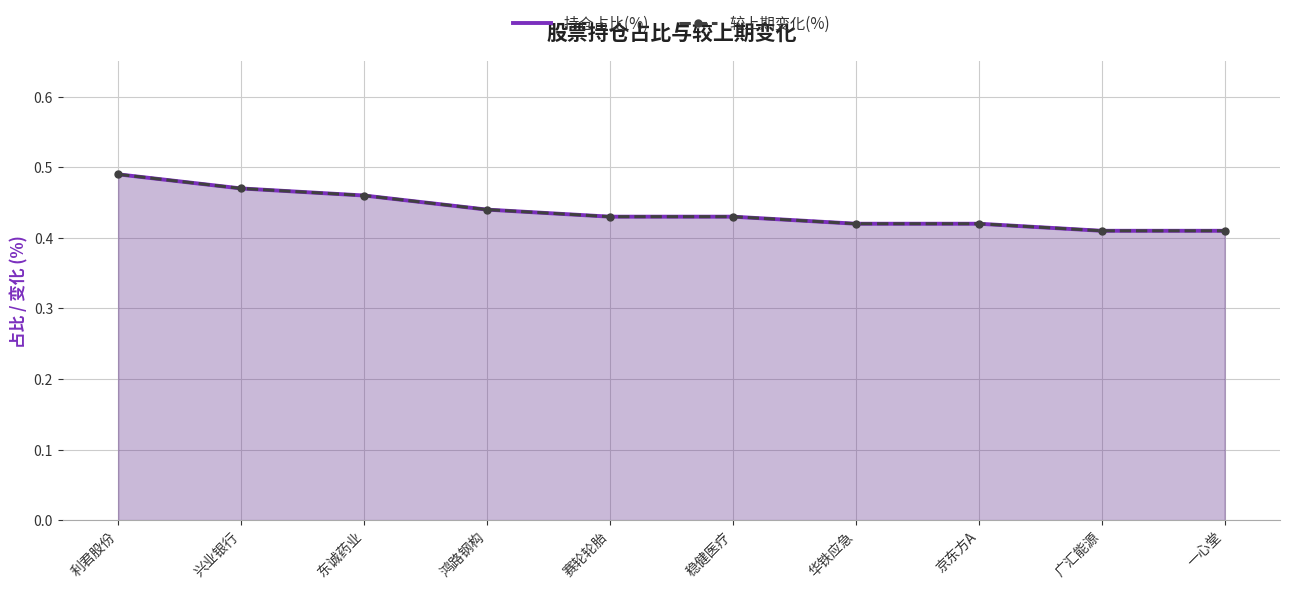

The value of 持仓占比(%) at 鸿路钢构 is 0.4. True or false?

True